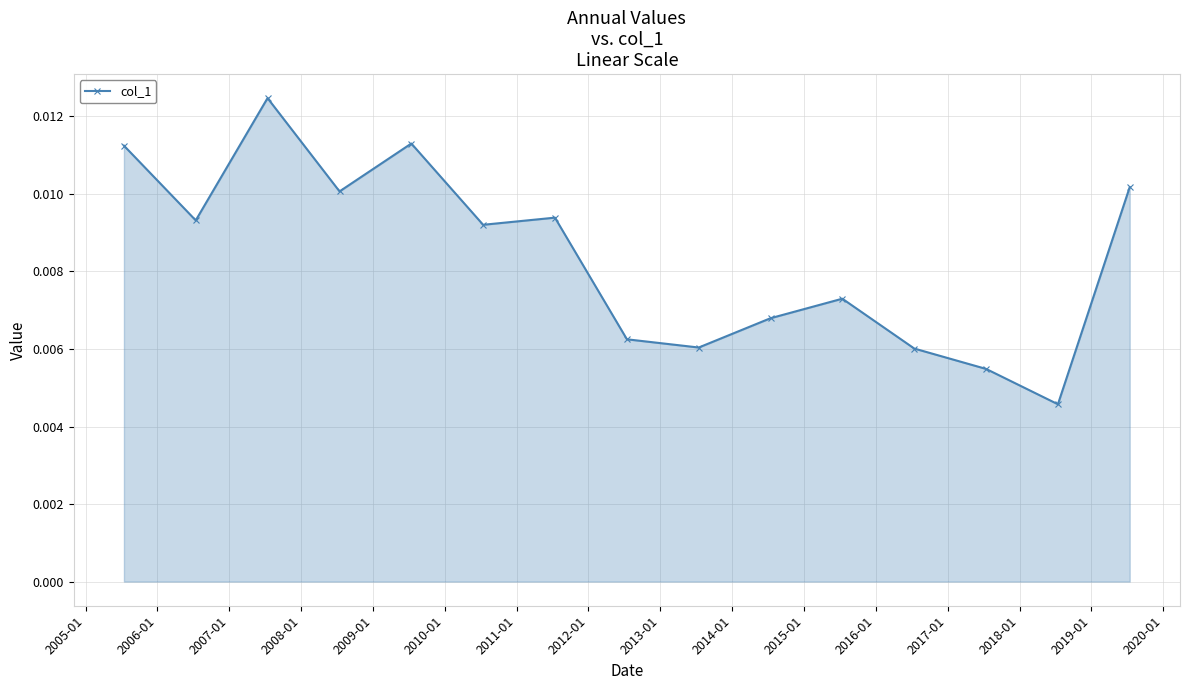

Count the values in the range 0 to 1.

15